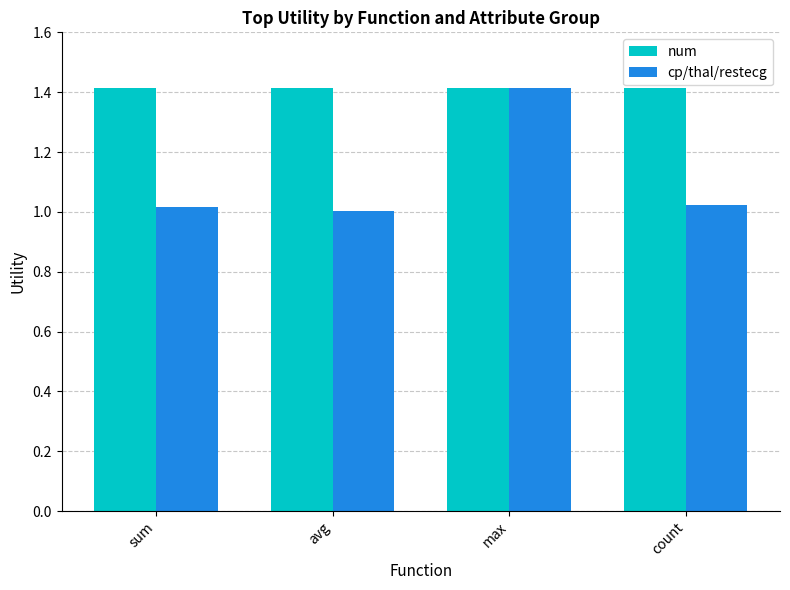

What is the minimum value for num?

1.4